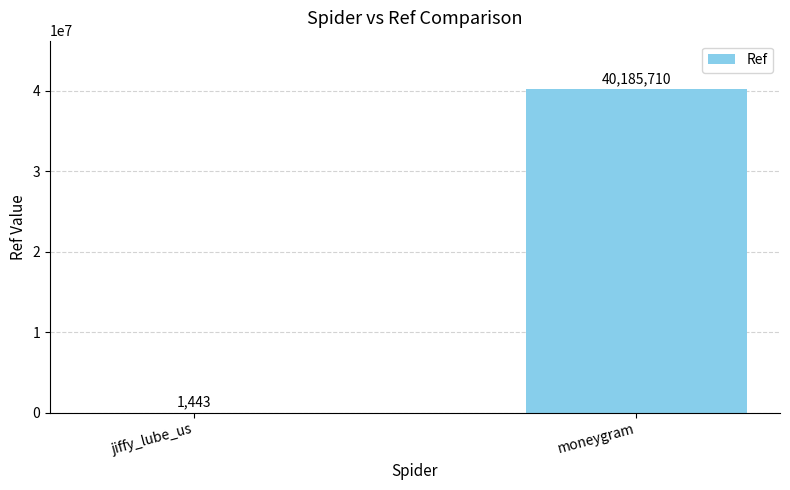

Reading left to right, transcribe all the data shown in this chart.

1443	40185710